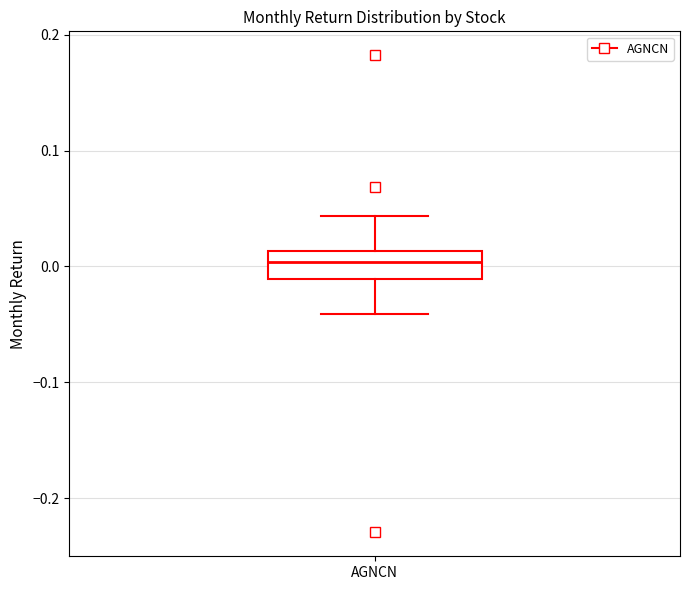

Transcribe this box plot: give where the median line is, the range the box spans, and where the two whiskers end, as read against the y-axis. The values are not printed on the chart, so give them approximately, as read against the axis.

median 0.00, box -0.01 to 0.01, whiskers -0.04 to 0.04